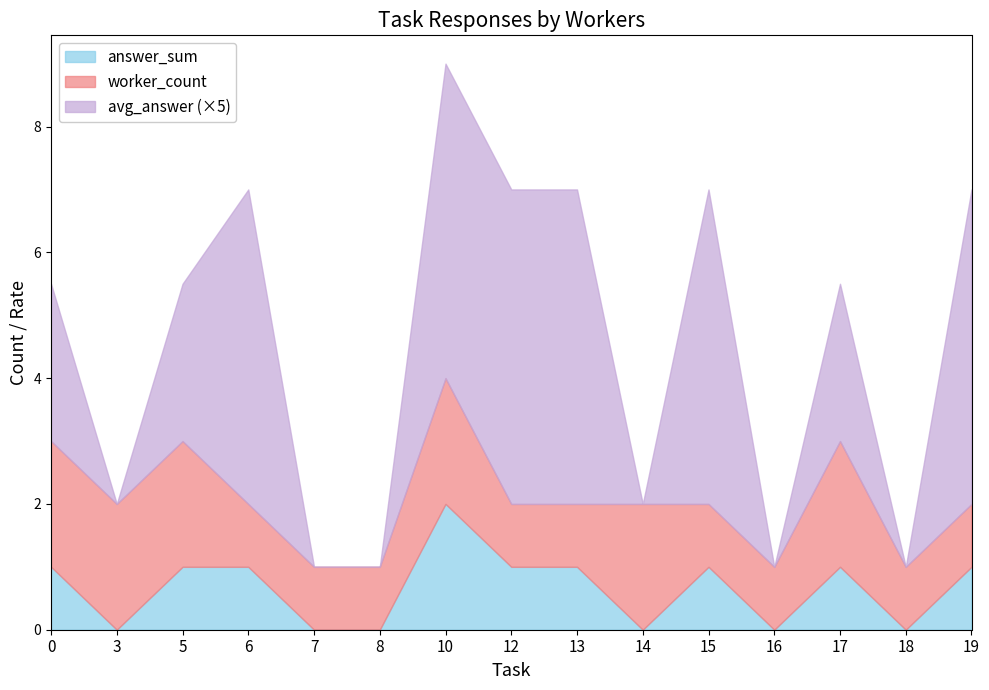

How many values in the worker_count series exceed 1?

6